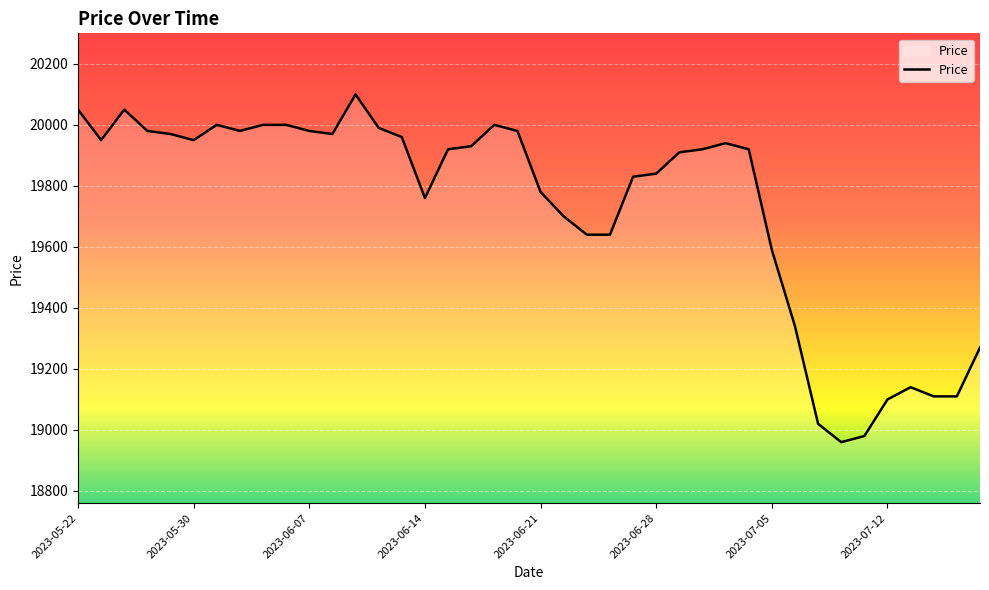

How many values are below 19920?

18